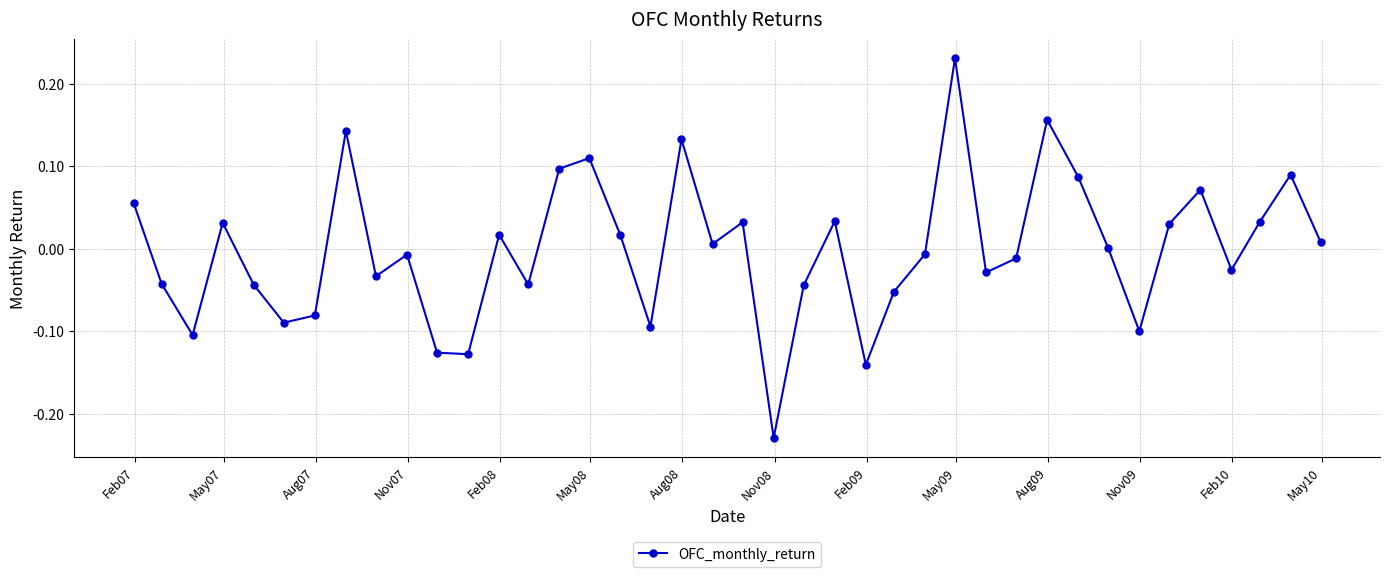

What is the difference between the maximum and minimum values?

0.5